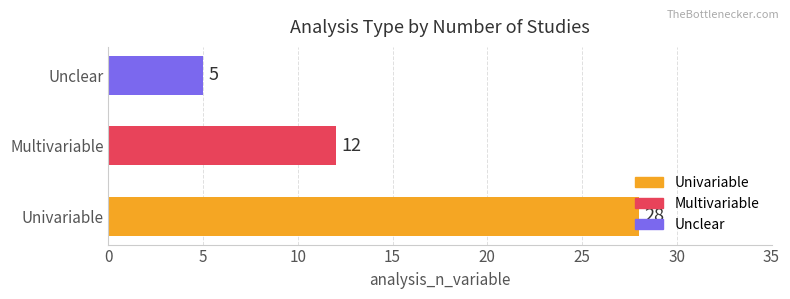

What is the sum of all values?

45